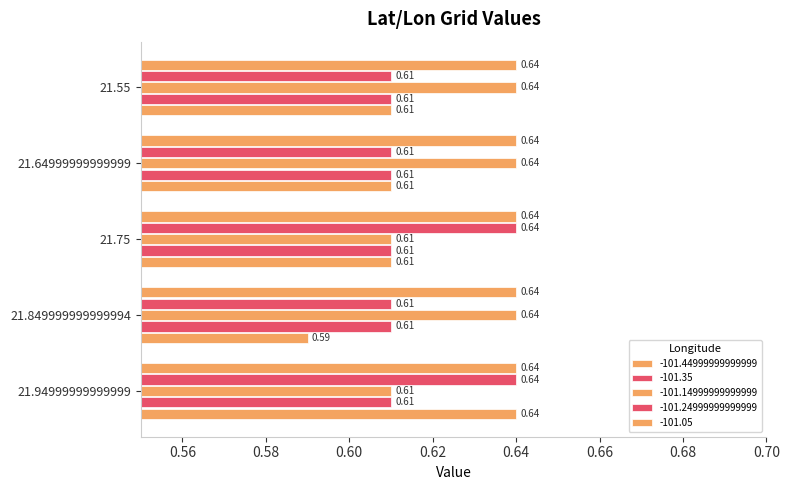

Which has a higher value, 21.75 or 21.55?

21.75